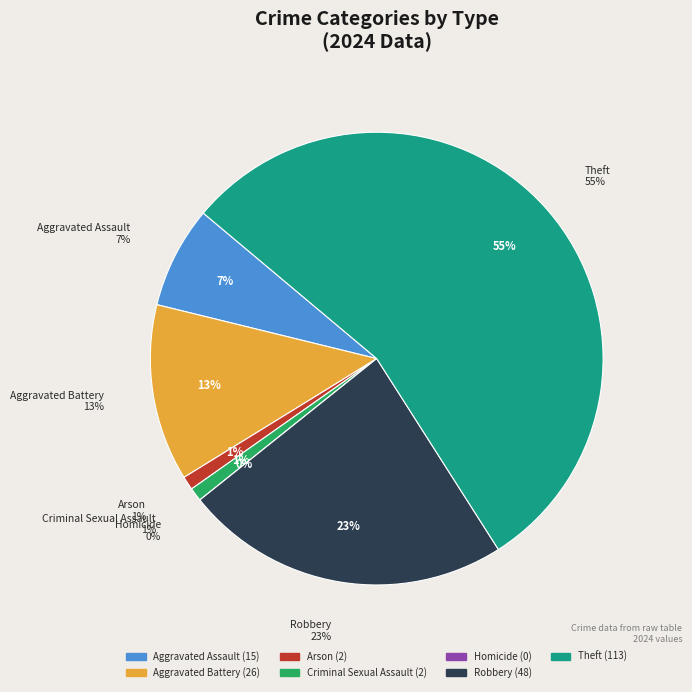

What is the largest slice in the pie chart?

Theft